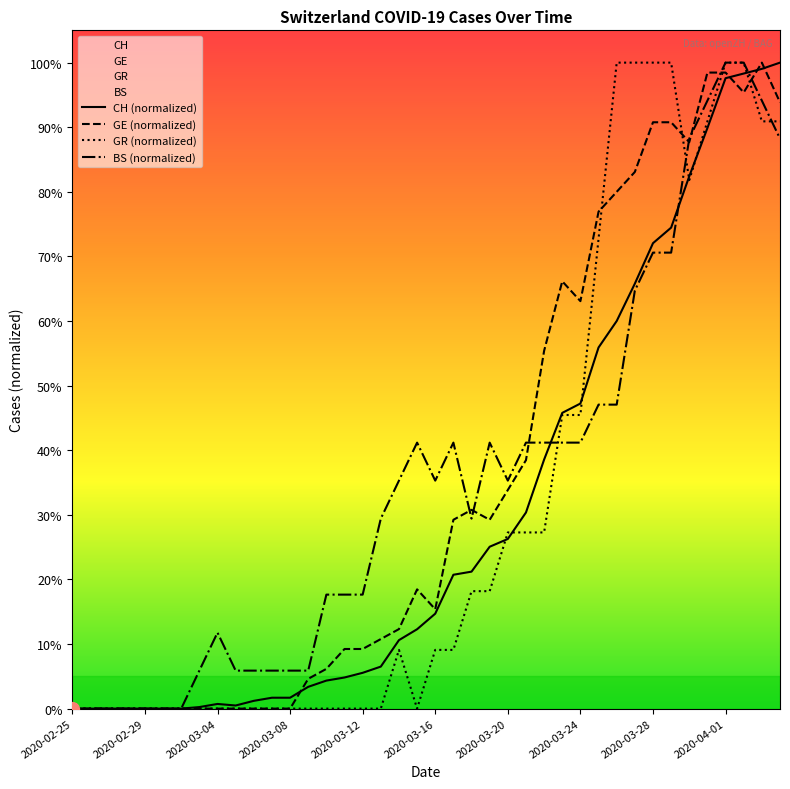

How many series are shown in this chart?

4